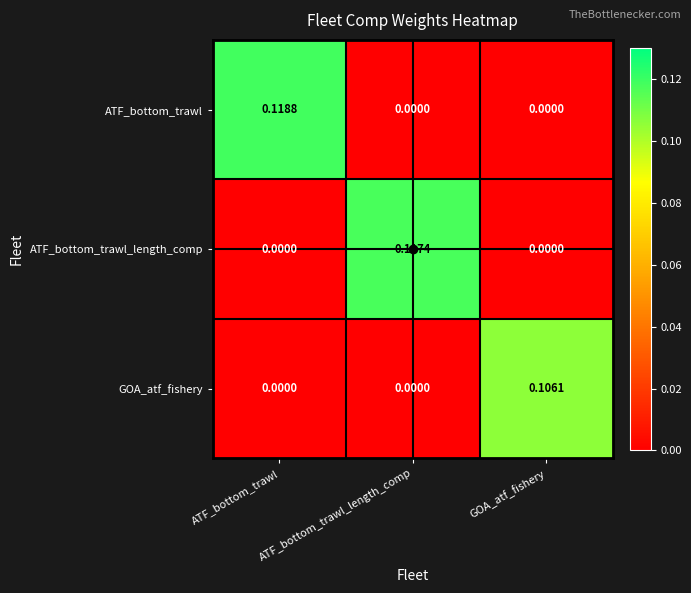

List the series in order of their peak value, highest first.

ATF_bottom_trawl, ATF_bottom_trawl_length_comp, GOA_atf_fishery